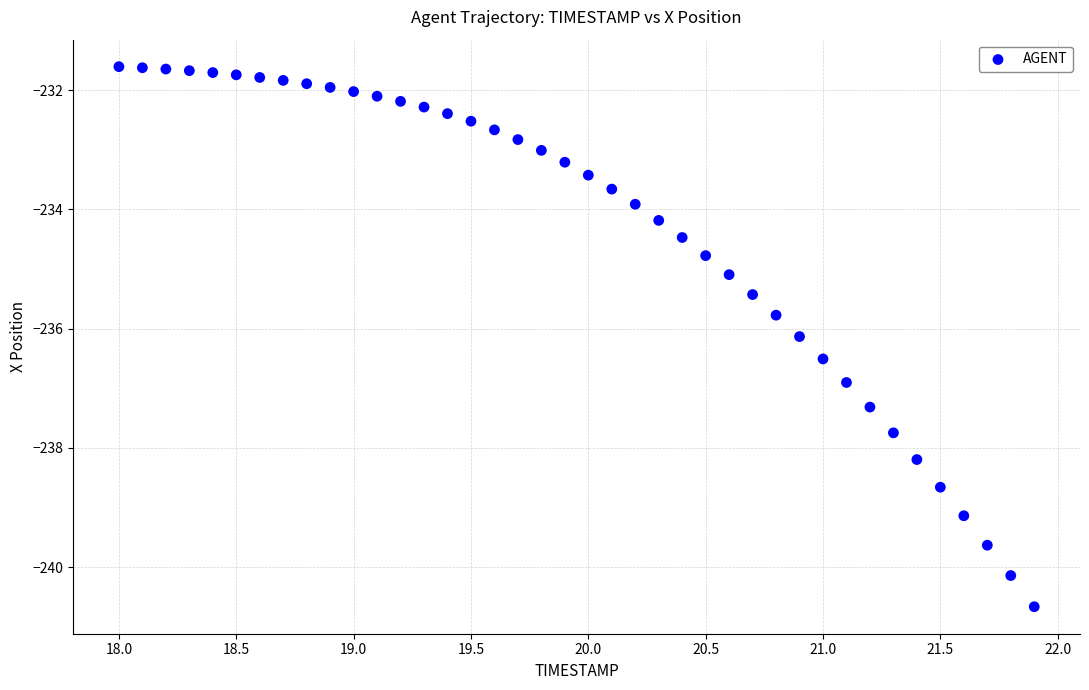

What is the range of Y values (max minus min)?

9.1